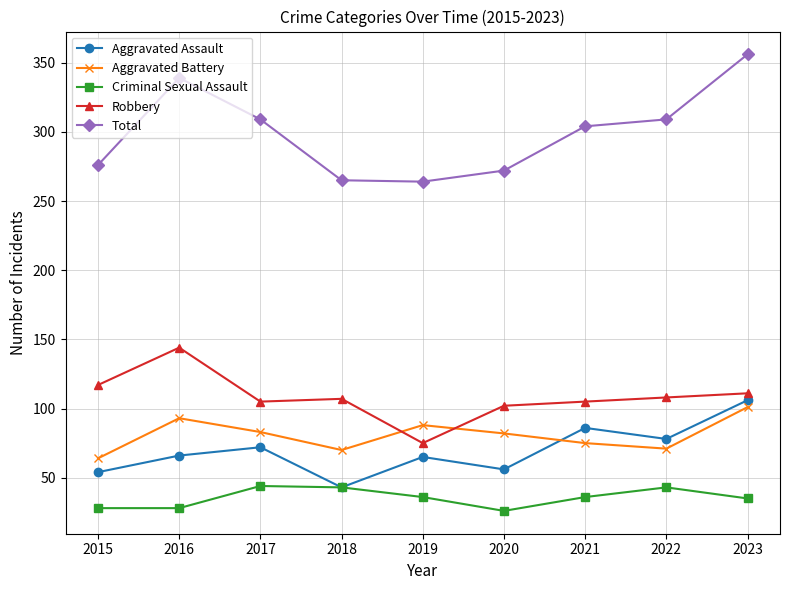

How many data points in Aggravated Battery are less than 82?

4